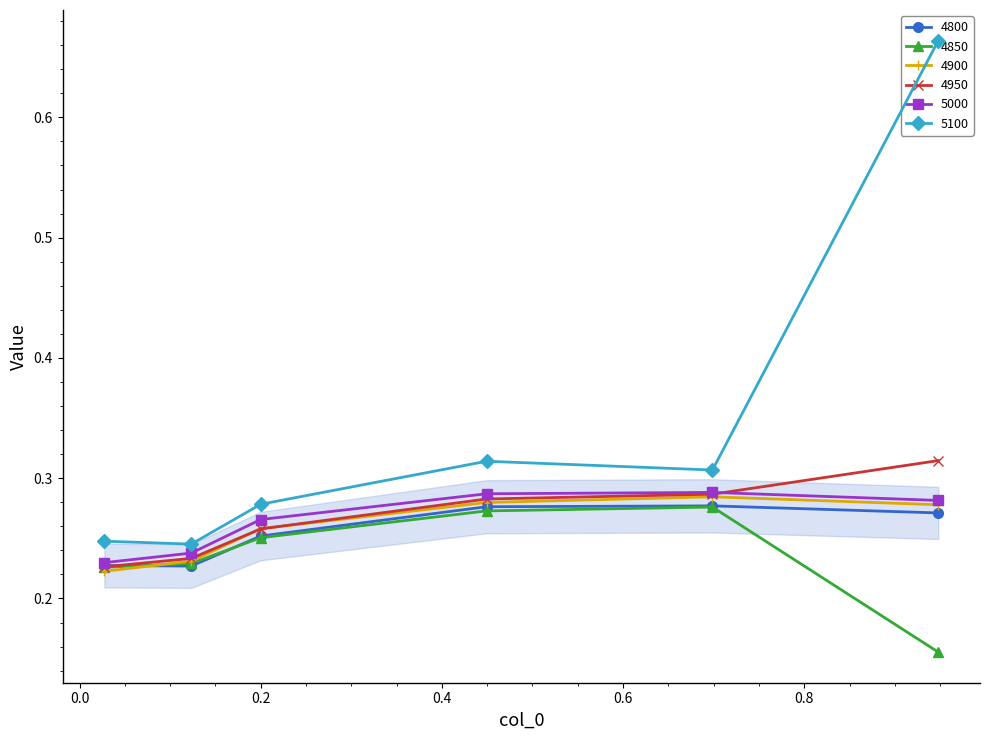

Where is the first local maximum for 4900?

0.6986301369863014